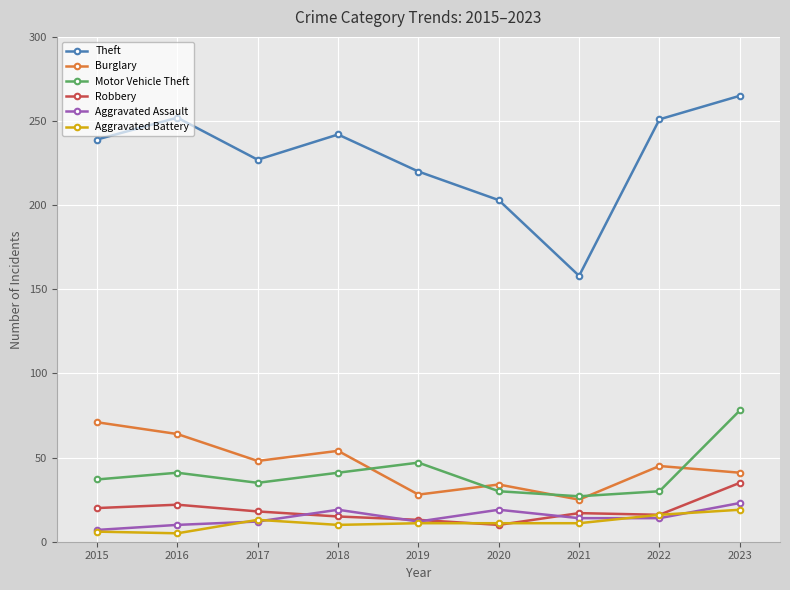

The value of Aggravated Assault at 2015 is 7. True or false?

True